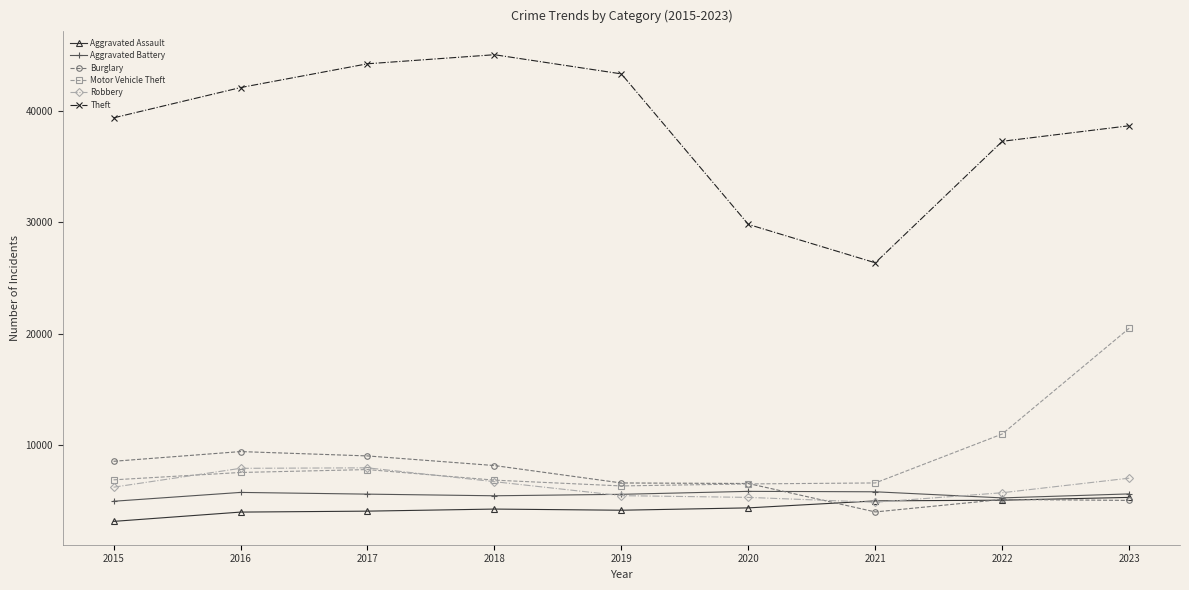

What is the highest value of the Theft series?

45023